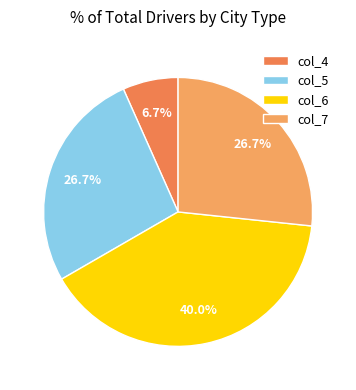

To the nearest percent, what portion does col_4 represent?

7%